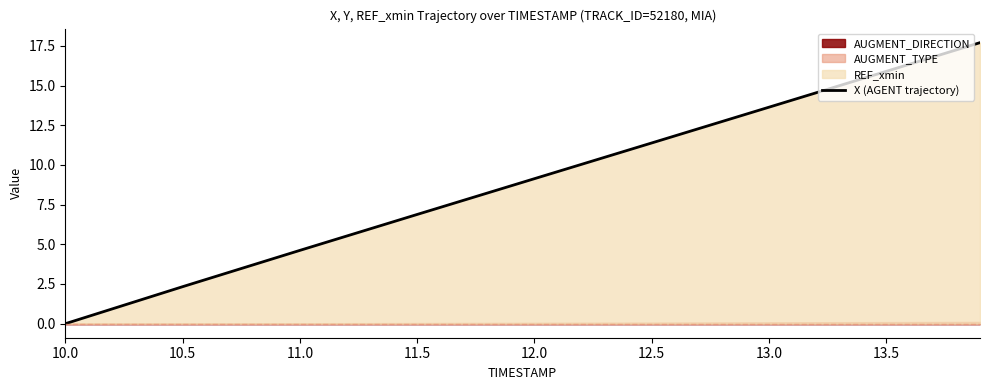

Reading left to right, transcribe all the data shown in this chart.

0.0	2.3	4.6	6.9	9.1	11.4	13.6	15.9	17.7